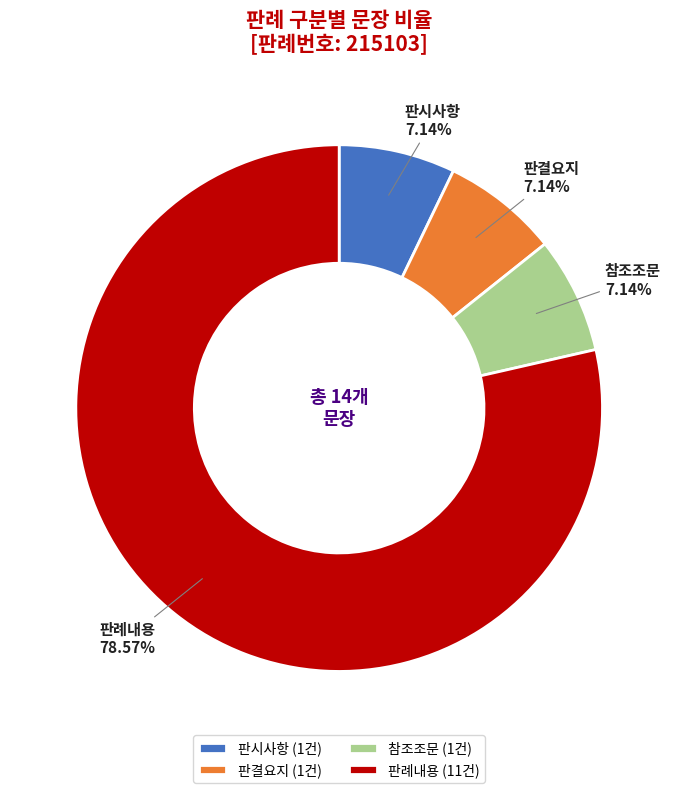

What is the largest slice in the pie chart?

판례내용